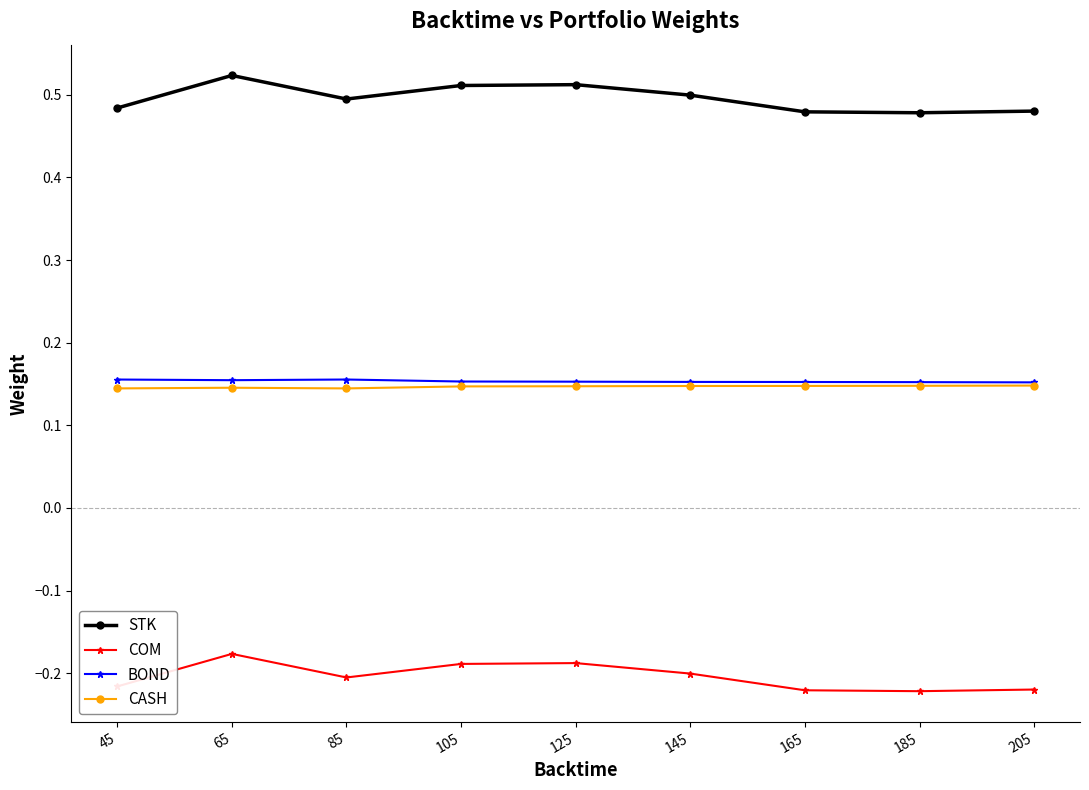

True or false: COM and BOND intersect in this chart.

False